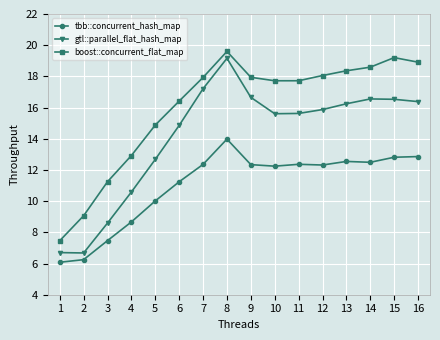

How many lines are shown in the chart?

3